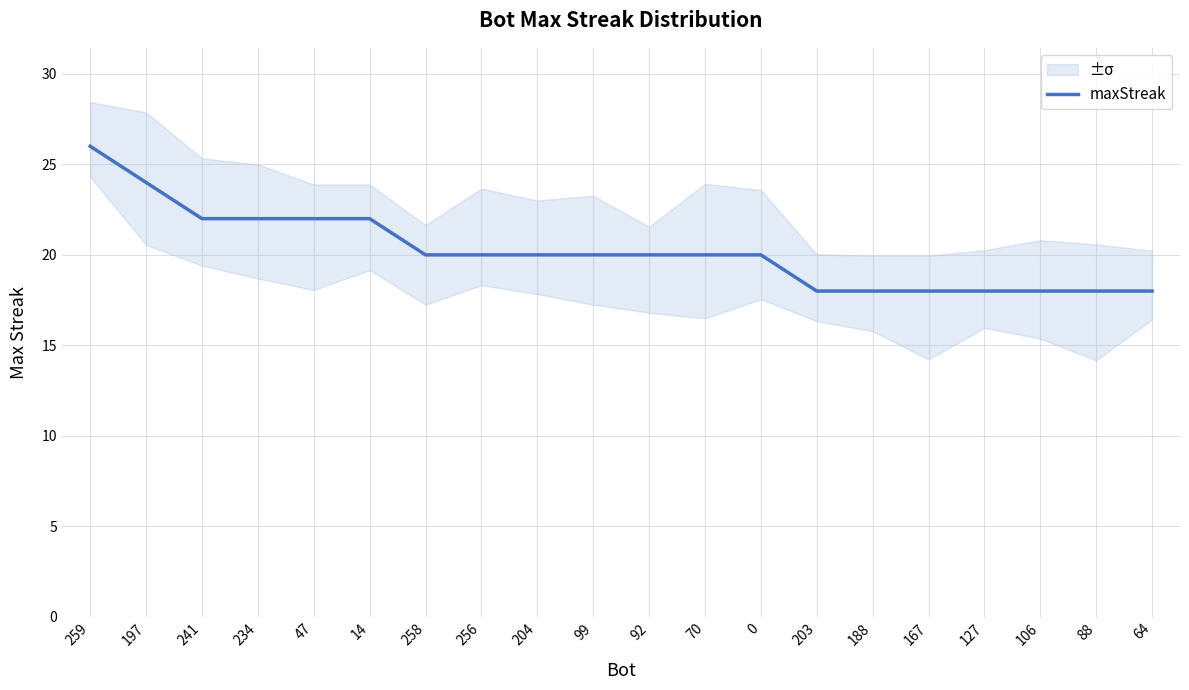

What is the average value?

20